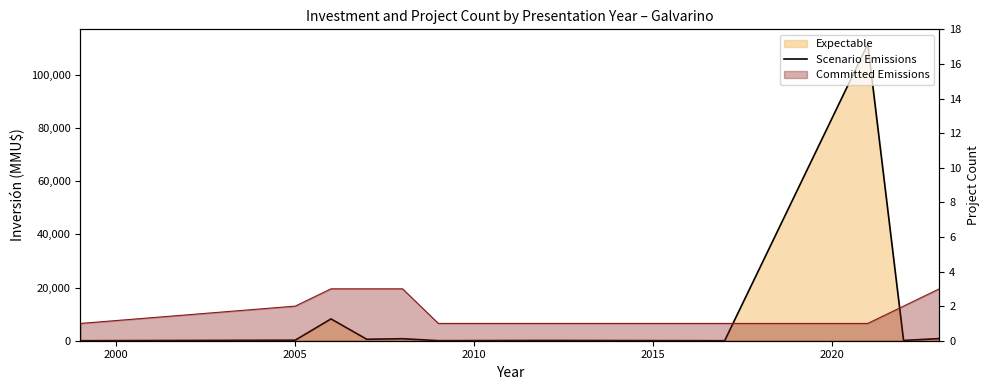

What is the difference between the second highest and minimum values?

8200